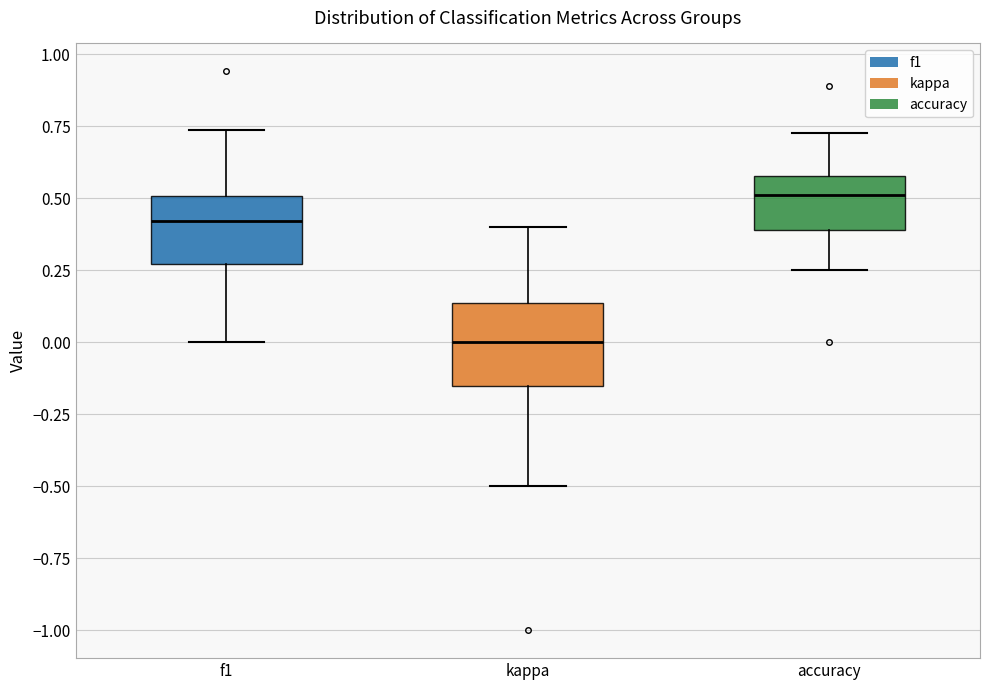

Which box is the tallest, from its lower edge to its upper edge?

kappa